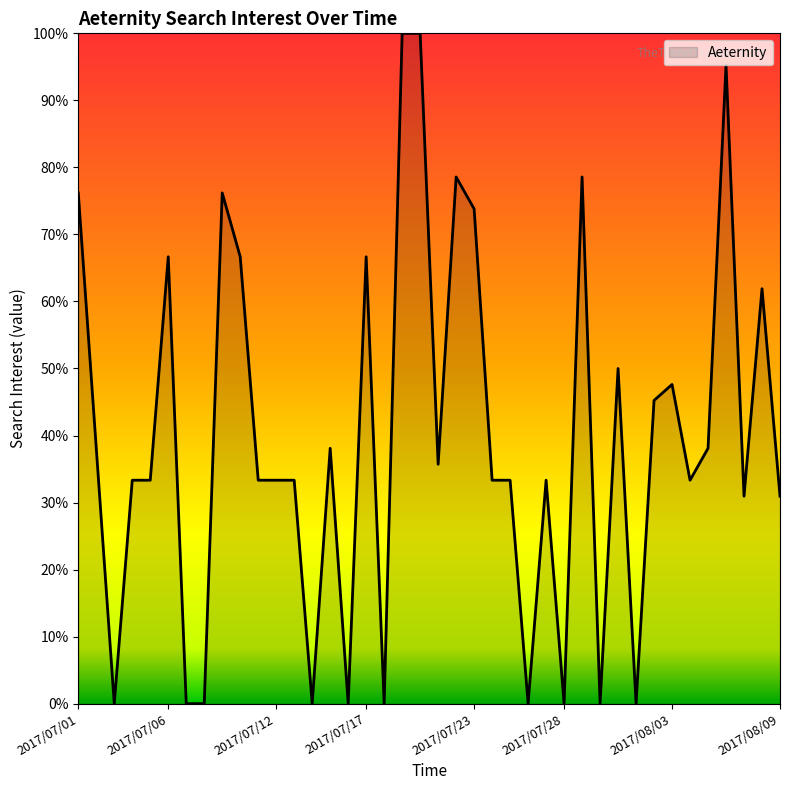

What is the maximum value shown in the chart?

100.0